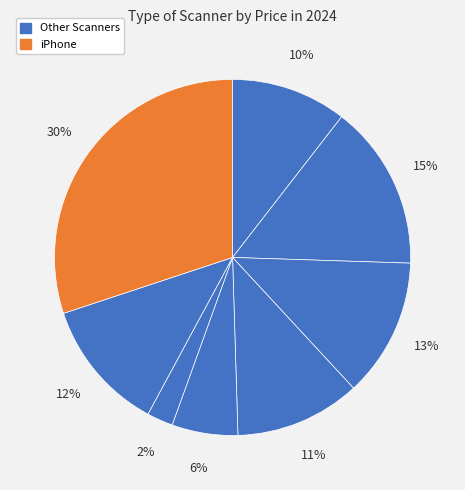

How many slices are in this pie chart?

8